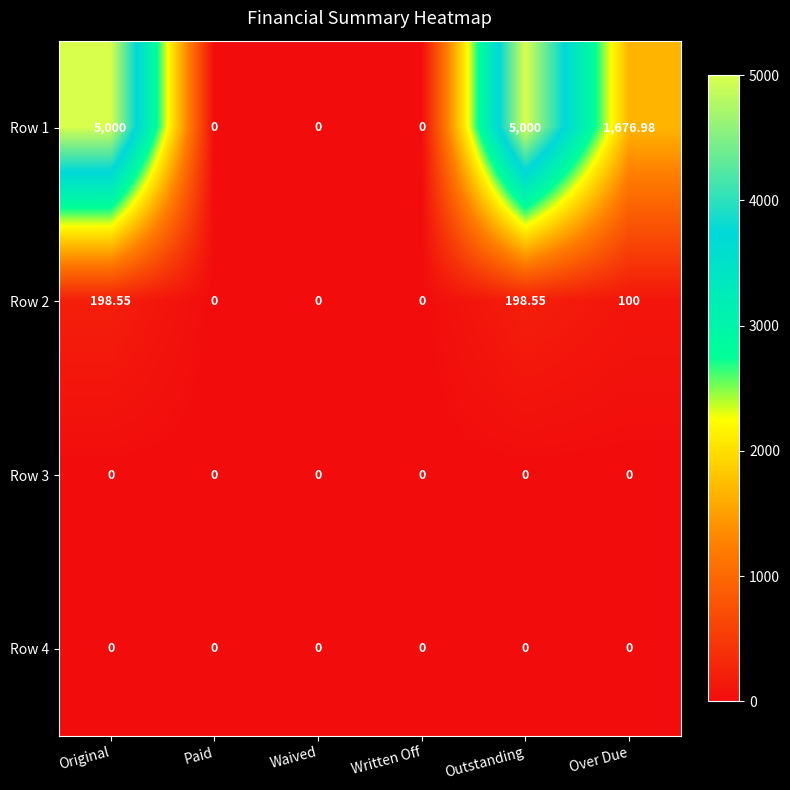

What is the spread (max minus min) of values at Original?

5000.0